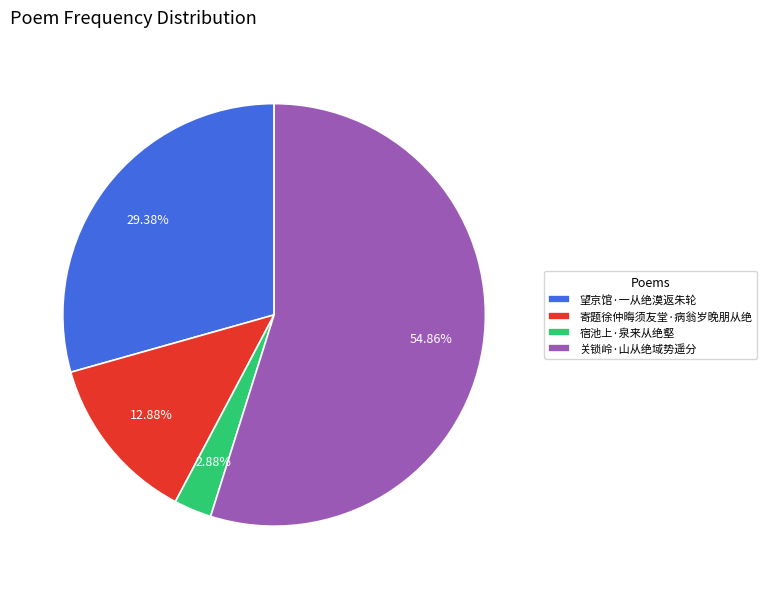

Is it true that 关锁岭·山从绝域势遥分 is 55% of the pie?

True